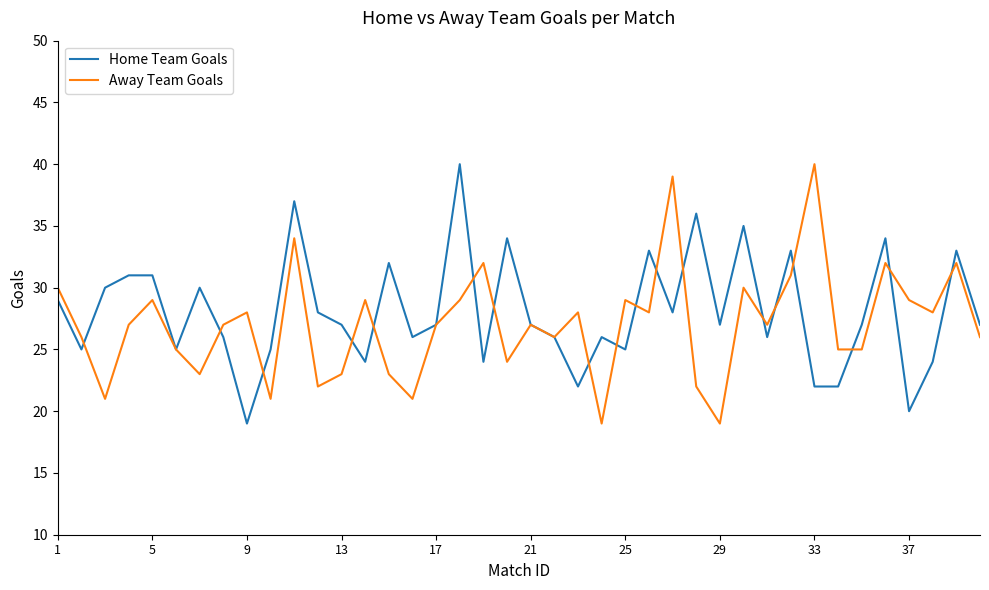

What is the maximum value shown in the chart?

40